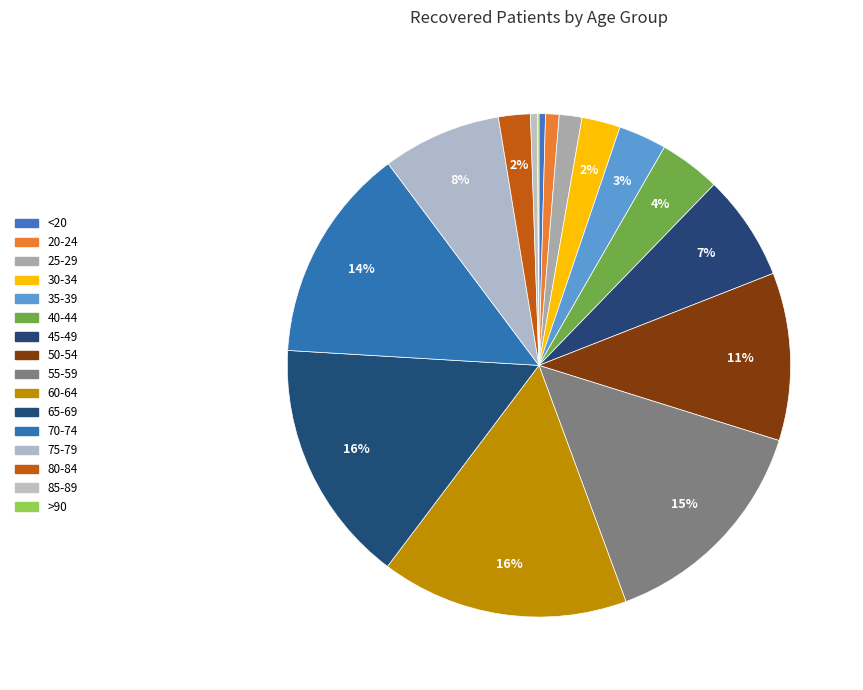

To the nearest percent, what is the average slice percentage?

6%